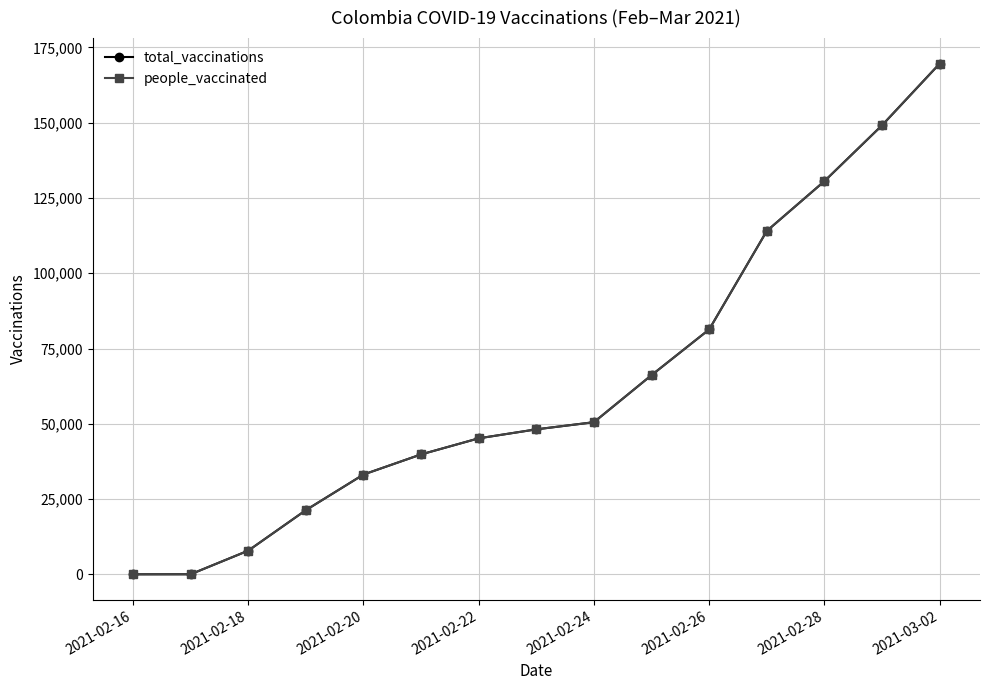

True or false: people_vaccinated and total_vaccinations intersect in this chart.

False